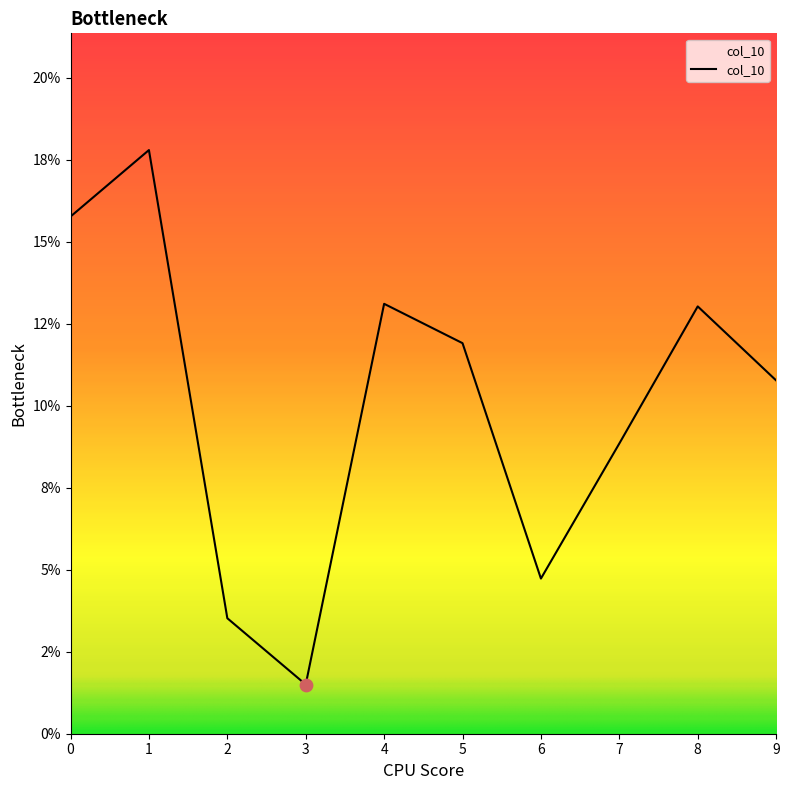

Which has a higher value, 5 or 9?

5